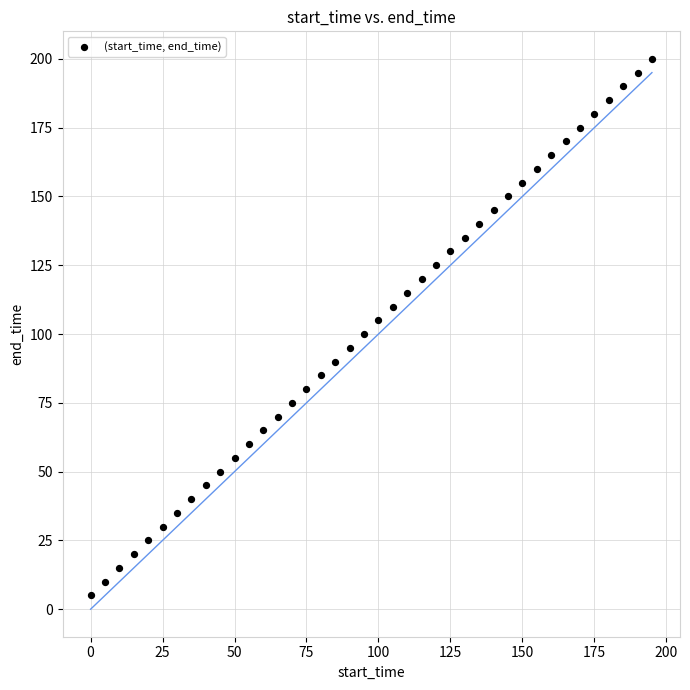

What is the range of X values (max minus min)?

195